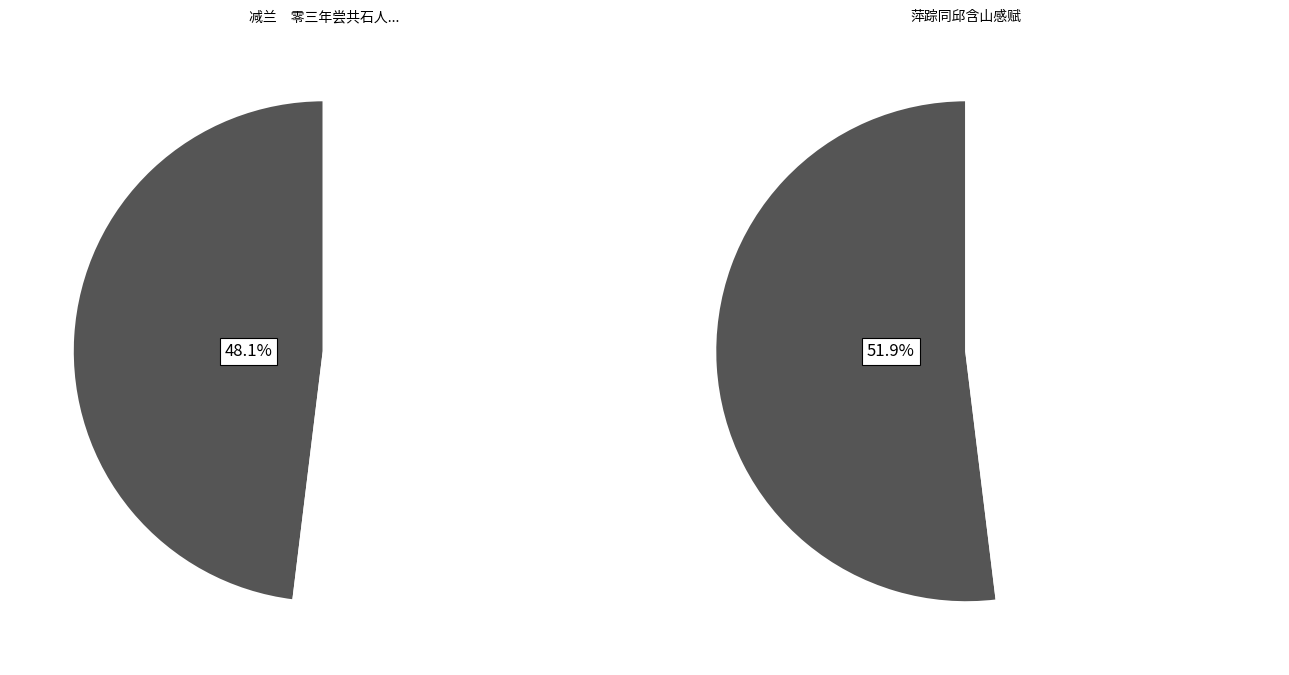

What is the change in value from 减兰　零三年尝共石人小游铁山水库，今来复一寻旧踪。同前作 to 萍踪同邱含山感赋?

+36927